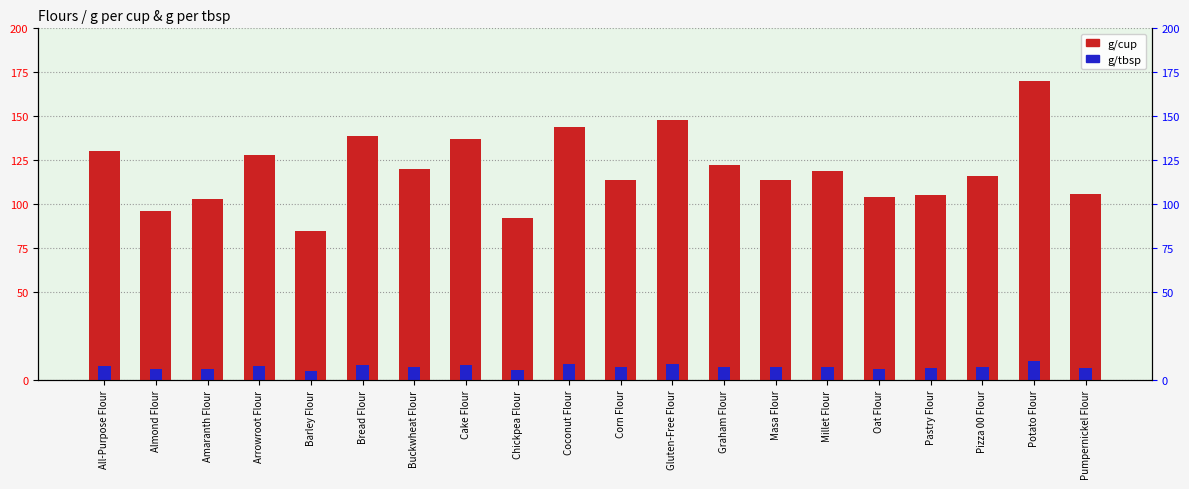

Which category has the lowest value in the g/tbsp series?

Barley Flour